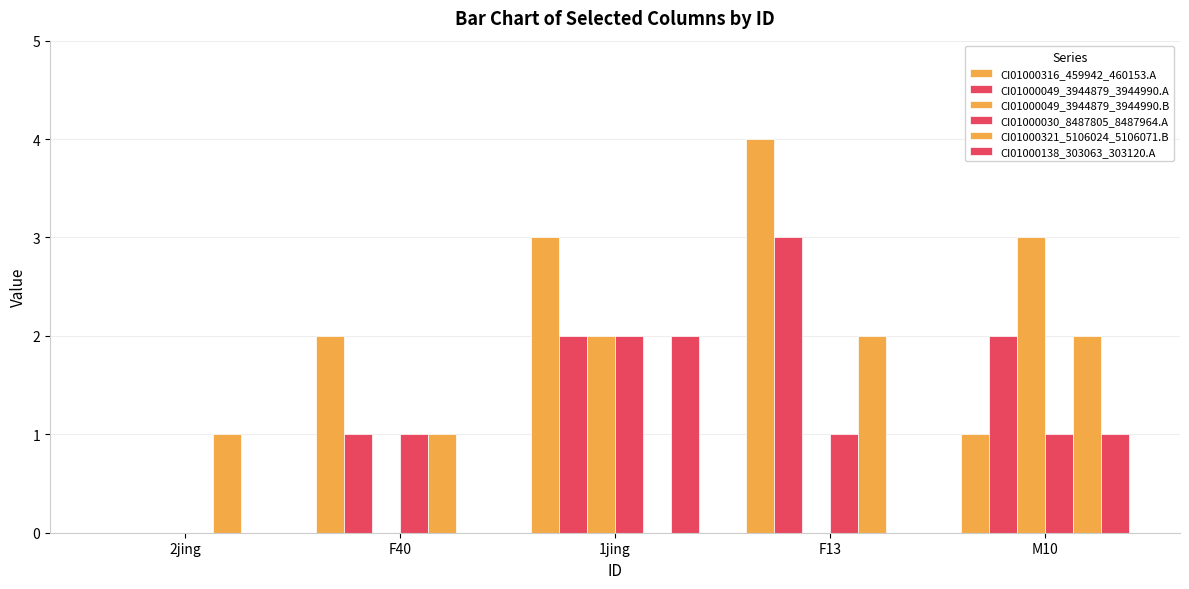

Reading left to right, extract all data points from this chart.

CI01000316_459942_460153.A: 2jing=0	F40=2	1jing=3	F13=4	M10=1
CI01000049_3944879_3944990.A: 2jing=0	F40=1	1jing=2	F13=3	M10=2
CI01000049_3944879_3944990.B: 2jing=0	F40=0	1jing=2	F13=0	M10=3
CI01000030_8487805_8487964.A: 2jing=0	F40=1	1jing=2	F13=1	M10=1
CI01000321_5106024_5106071.B: 2jing=1	F40=1	1jing=0	F13=2	M10=2
CI01000138_303063_303120.A: 2jing=0	F40=0	1jing=2	F13=0	M10=1